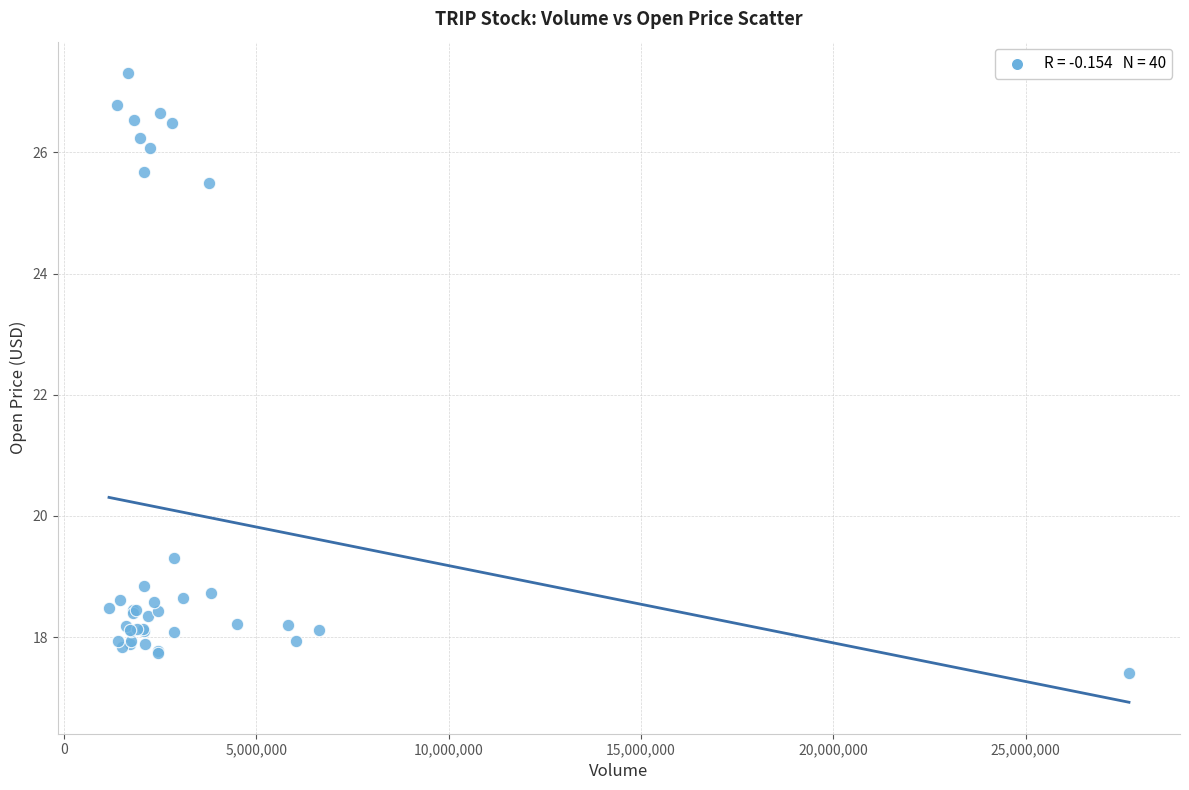

What Y value in the scatter plot is closest to 22?

19.3